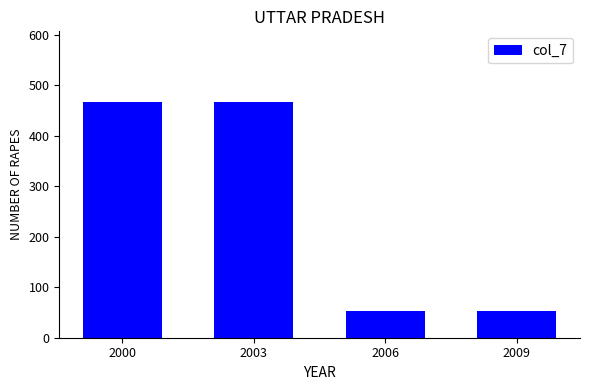

What is the smallest value displayed?

52.1